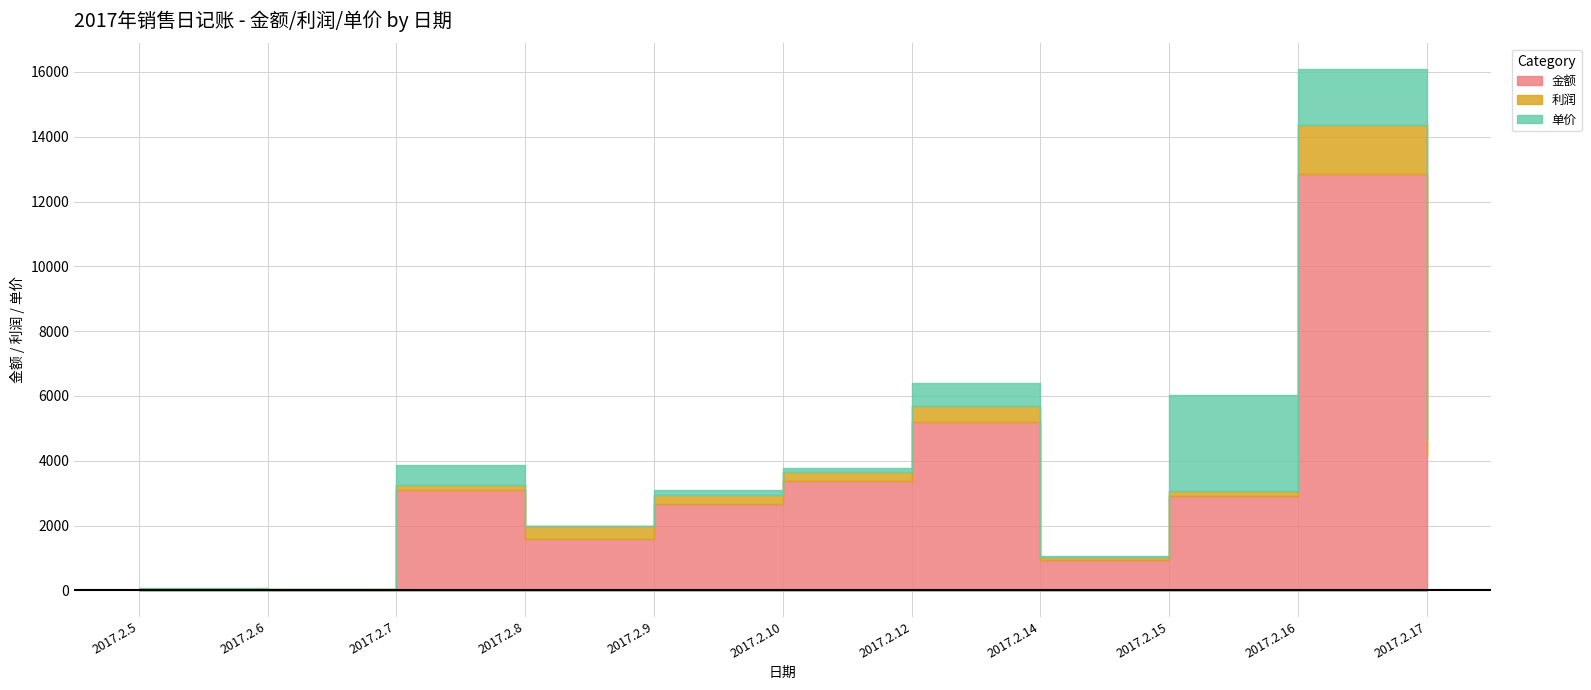

What is the difference between the highest and lowest values at 2017.2.17?

4057.5